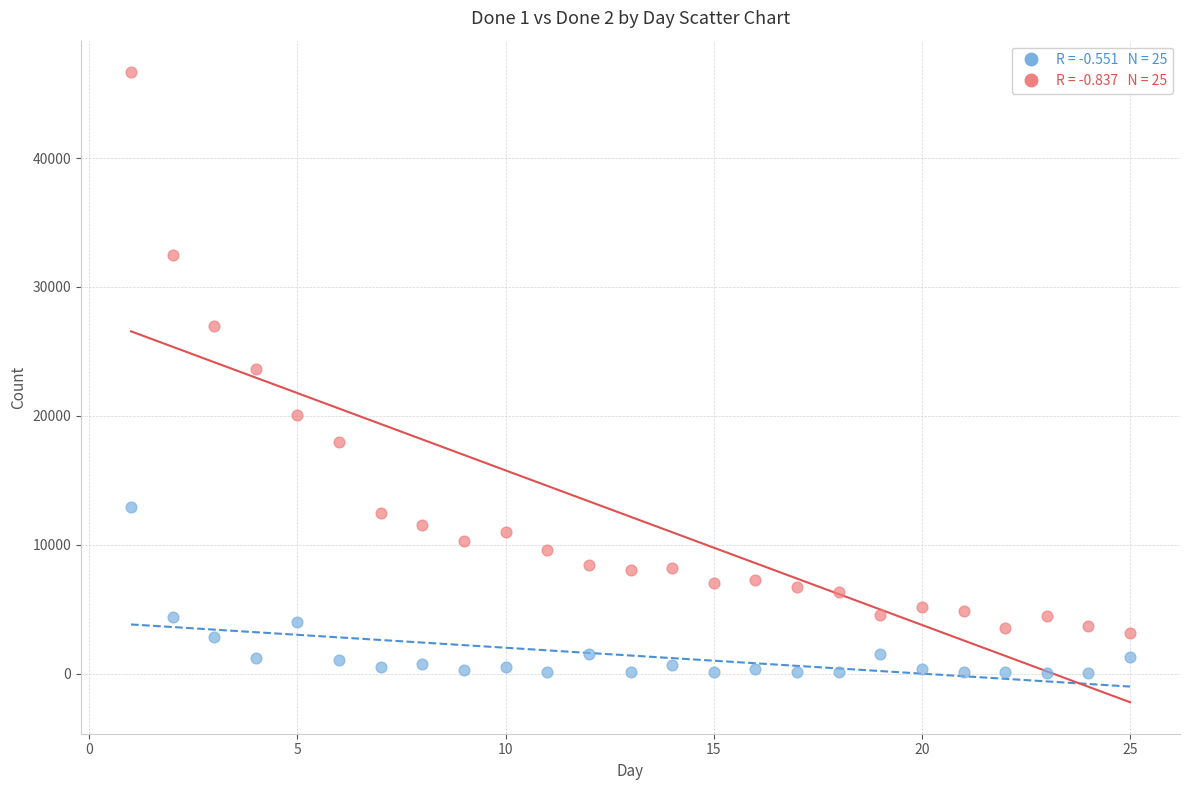

Across all data points, what is the range of Y values (max minus min)?

46625